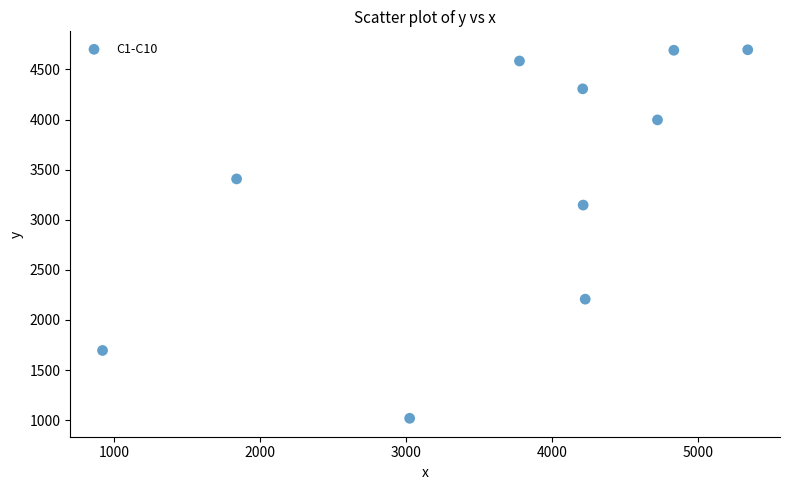

What is the range of X values (max minus min)?

4418